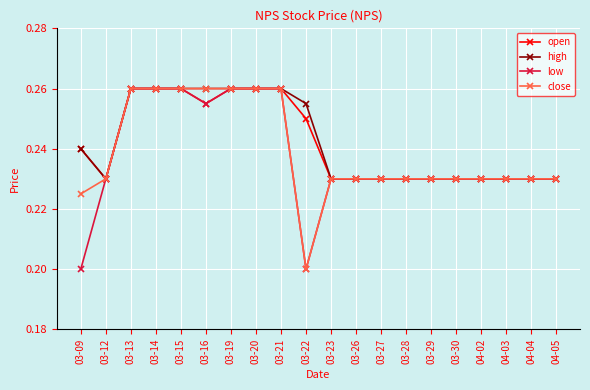

Count the close values in the range 0 to 1.

20